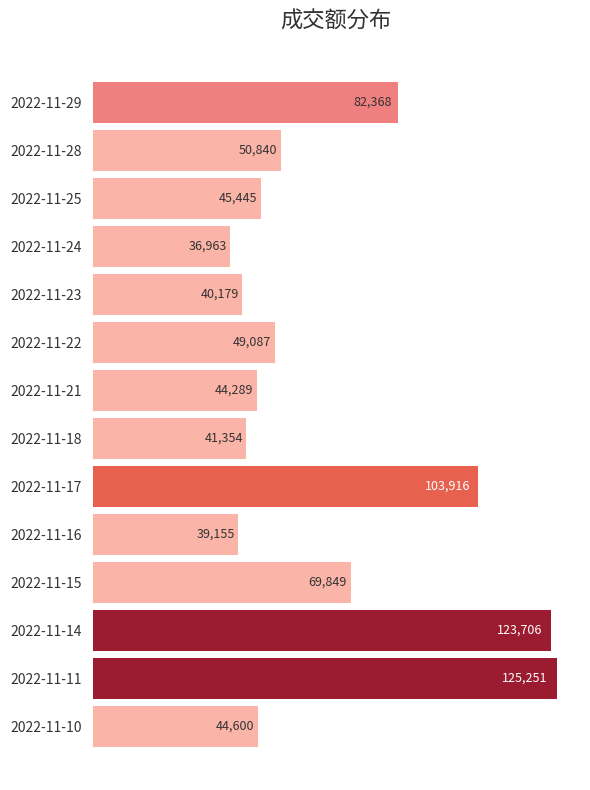

What is the value of the 12th bar from the top?

123706